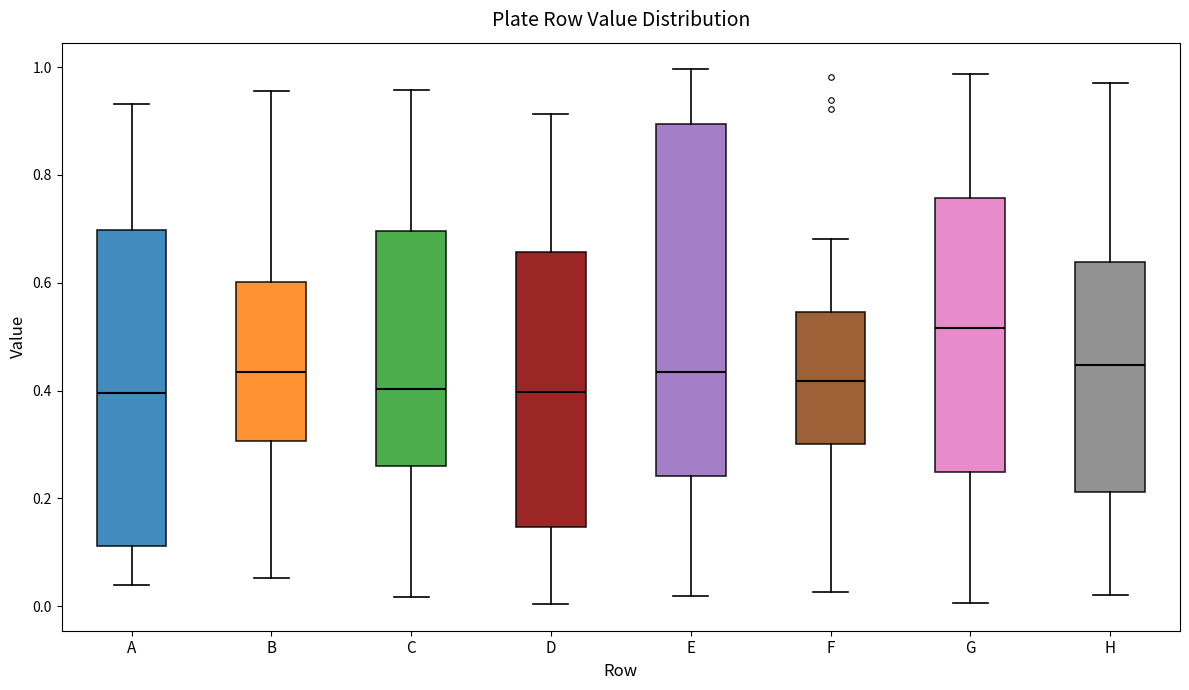

Where does the upper whisker of the box for A end on the y-axis? The values are not printed on the chart, so give them approximately, as read against the axis.

0.94